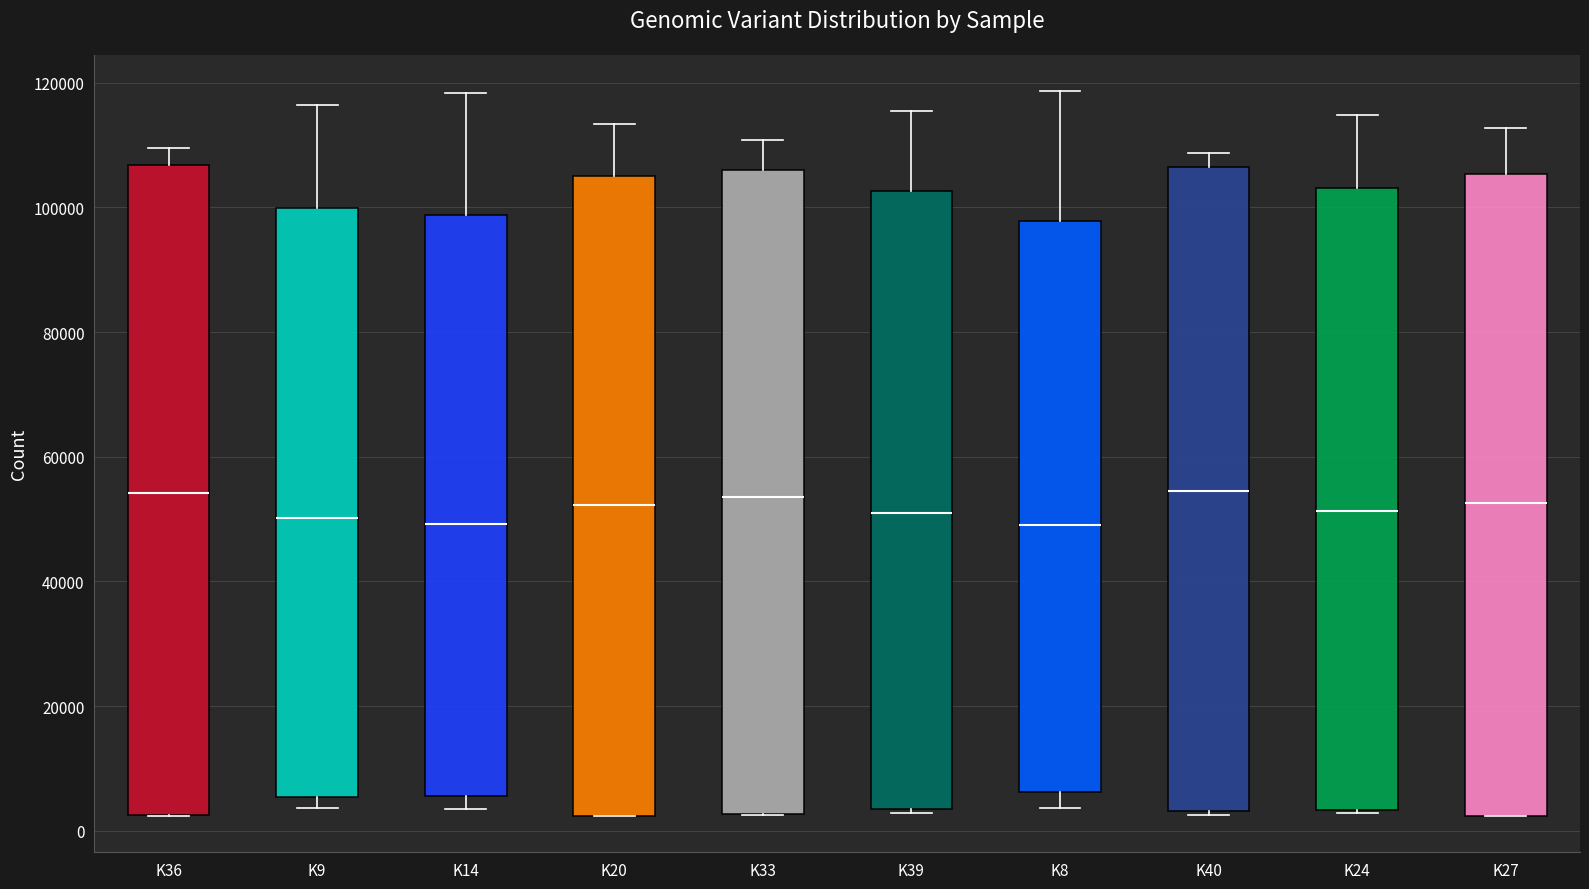

Where does the median line of the box for K27 sit on the y-axis? The values are not printed on the chart, so give them approximately, as read against the axis.

52000